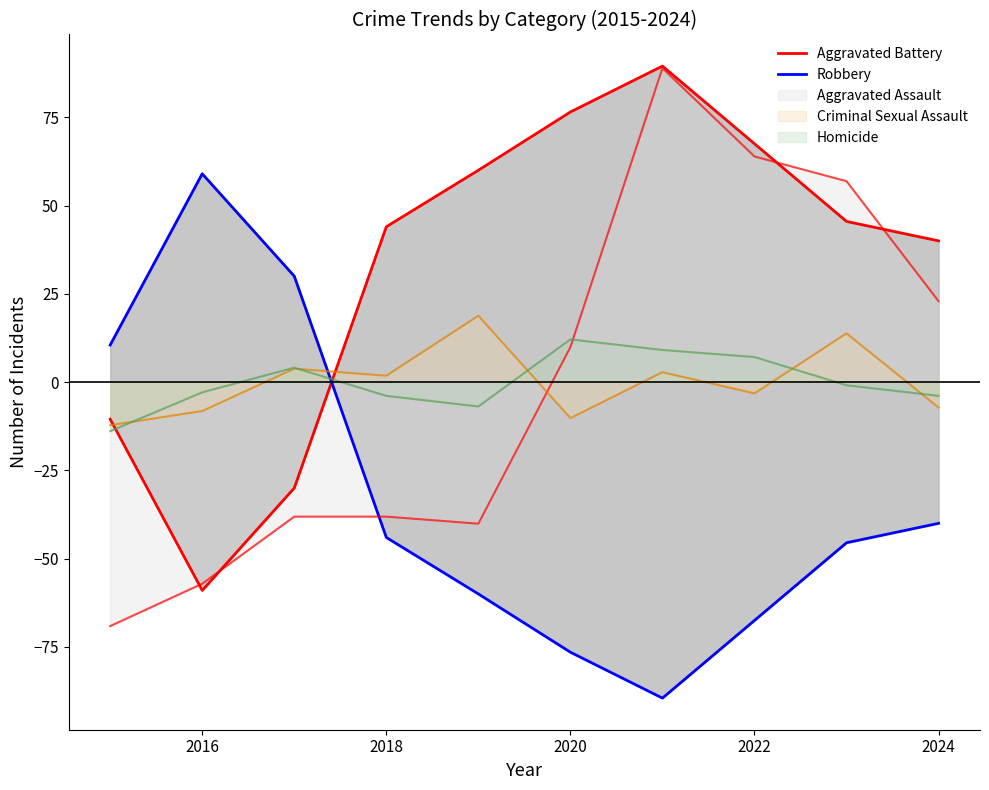

What is the difference between the maximum and minimum values in the Robbery series?

148.5